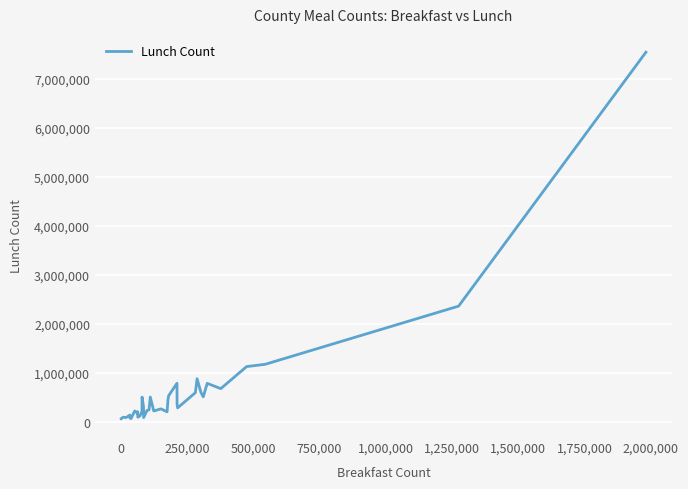

How many distinct data groups are displayed?

1